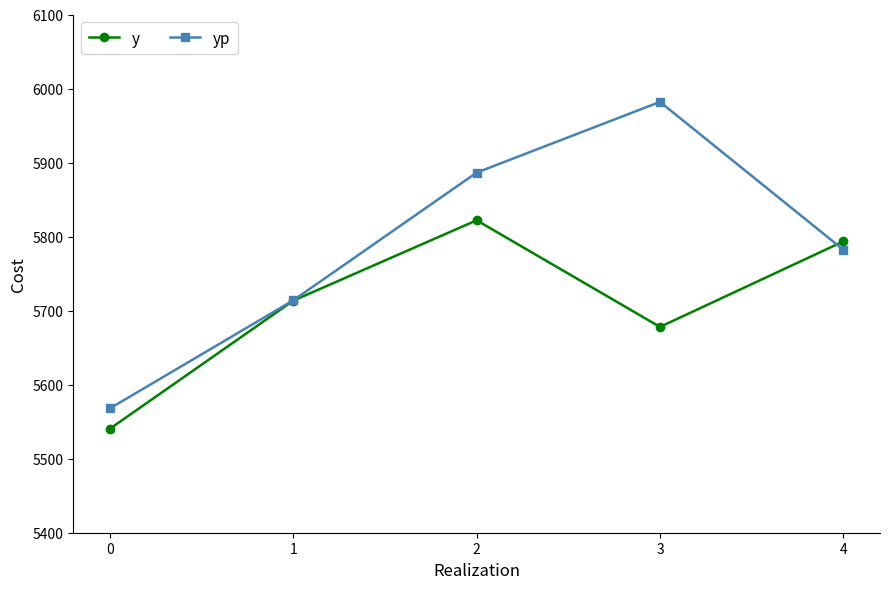

True or false: y has a value of 3980.2 at 4.

False